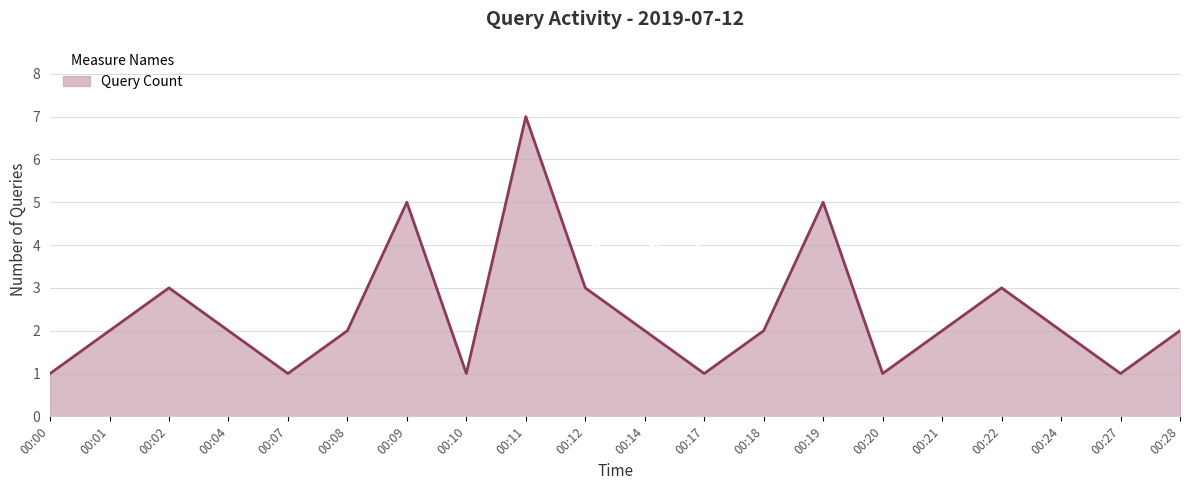

Reading left to right, extract all data points from this chart.

1	2	3	2	1	2	5	1	7	3	2	1	2	5	1	2	3	2	1	2